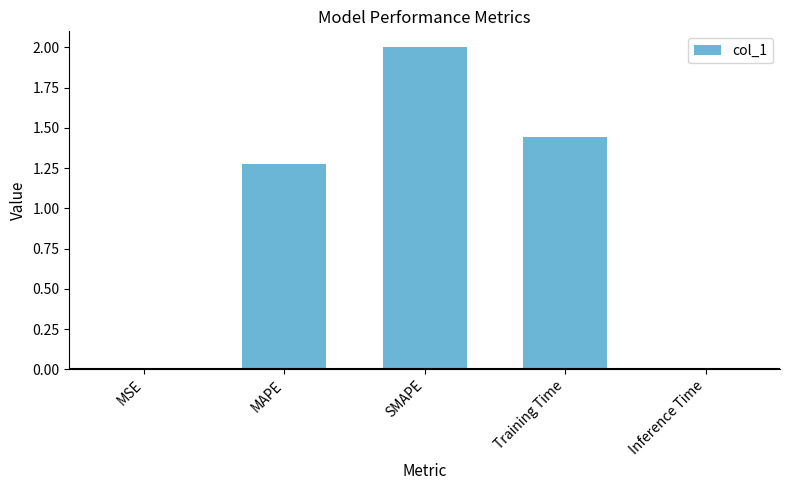

What is the sum of all values?

4.7